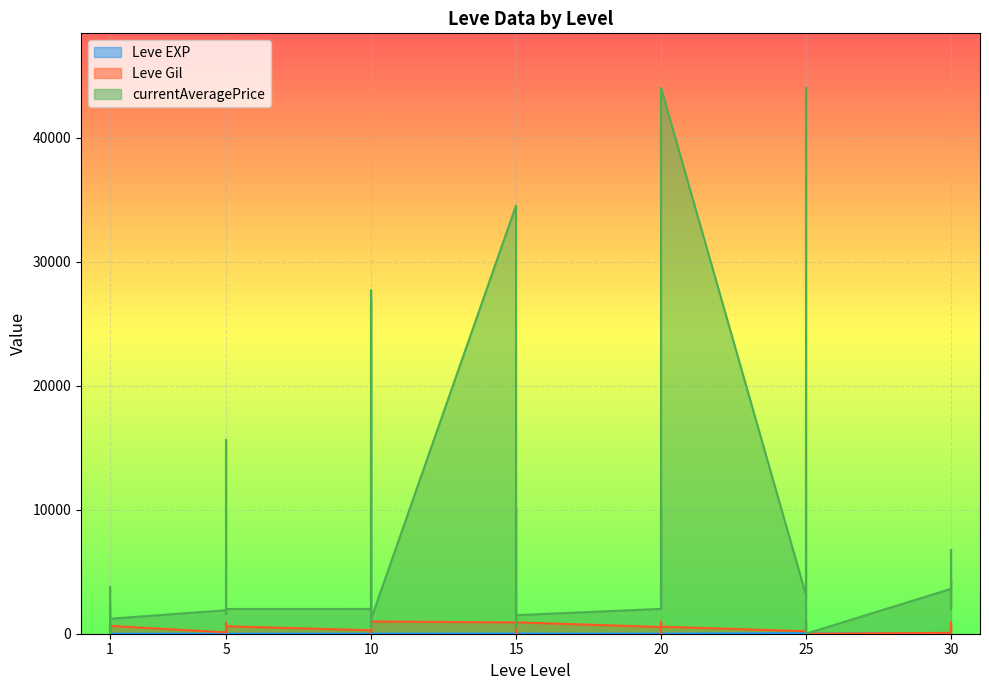

What is the sum of all currentAveragePrice values?

318319